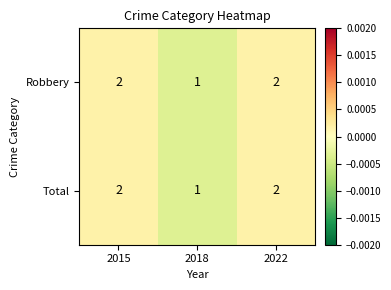

Count the Total values in the range 1 to 2.

3